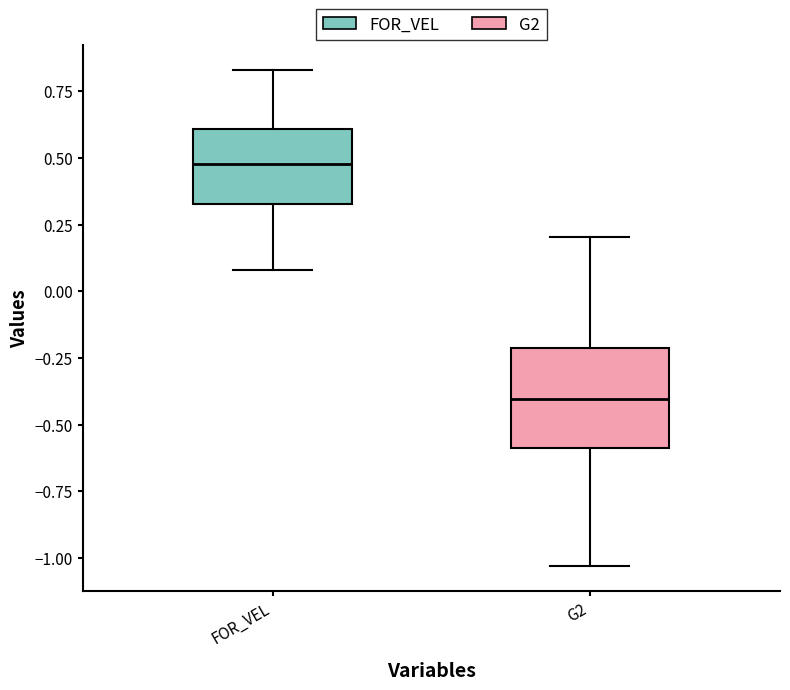

Which box is the tallest, from its lower edge to its upper edge?

G2